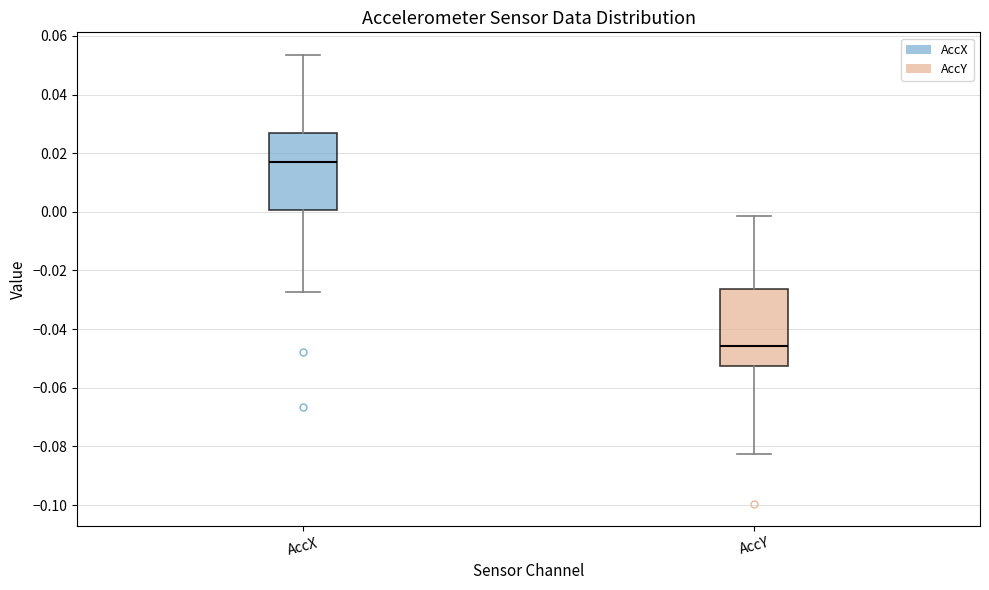

Reading left to right, transcribe this box plot: for each box, give where its median line is, the range the box spans, and where its two whiskers end, as read against the y-axis. The values are not printed on the chart, so give them approximately, as read against the axis.

AccX: median 0.018, box 0.000 to 0.026, whiskers -0.028 to 0.054
AccY: median -0.046, box -0.052 to -0.026, whiskers -0.082 to -0.002